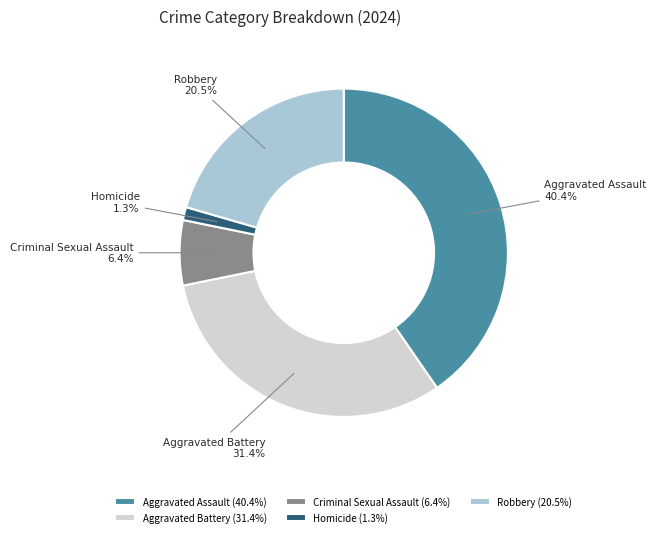

Is there any slice that represents more than half of the pie?

No